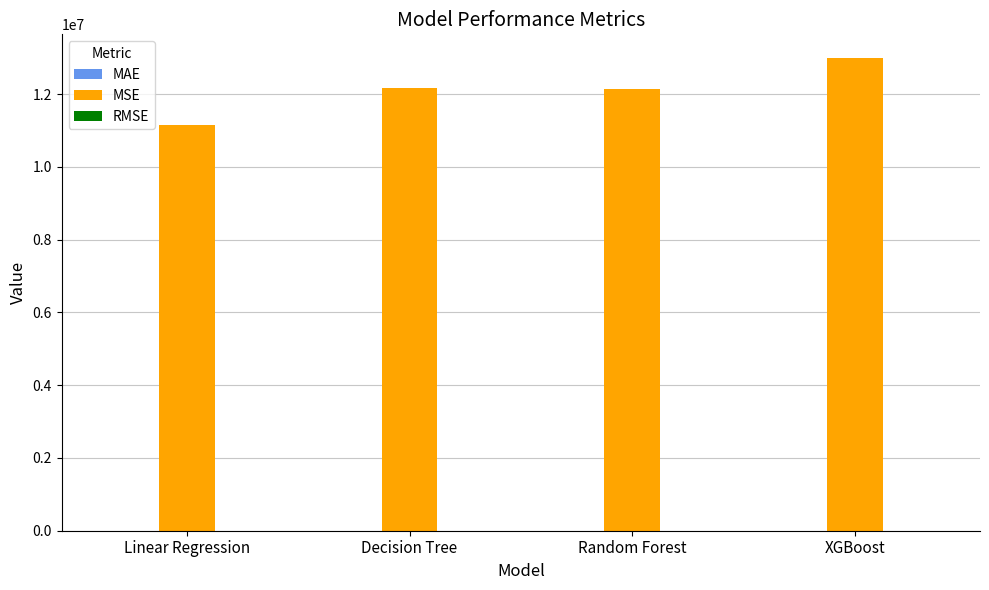

Which category has the highest value in the MSE series?

XGBoost